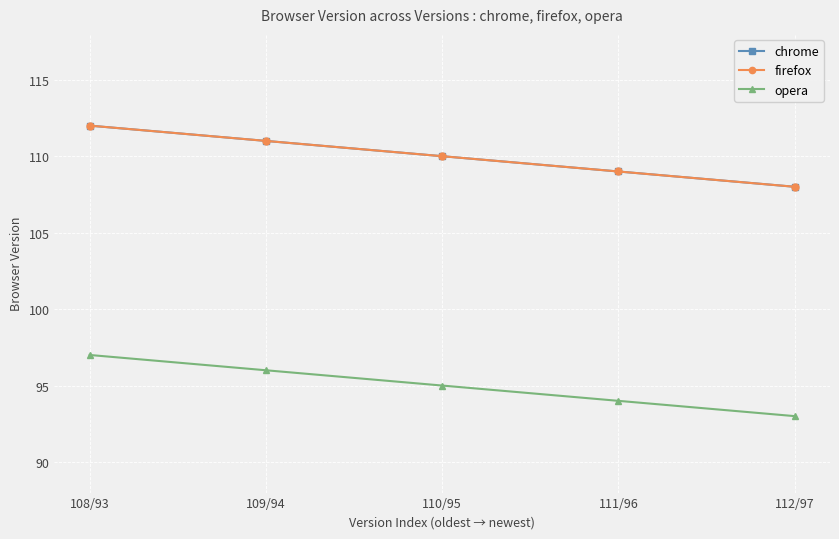

At which category is the sum across all series the highest?

108/93